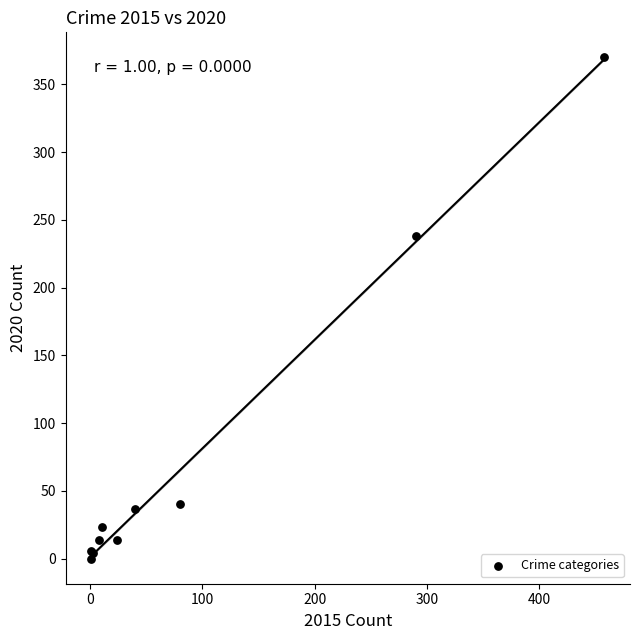

What Y value in the scatter plot is closest to 185?

238